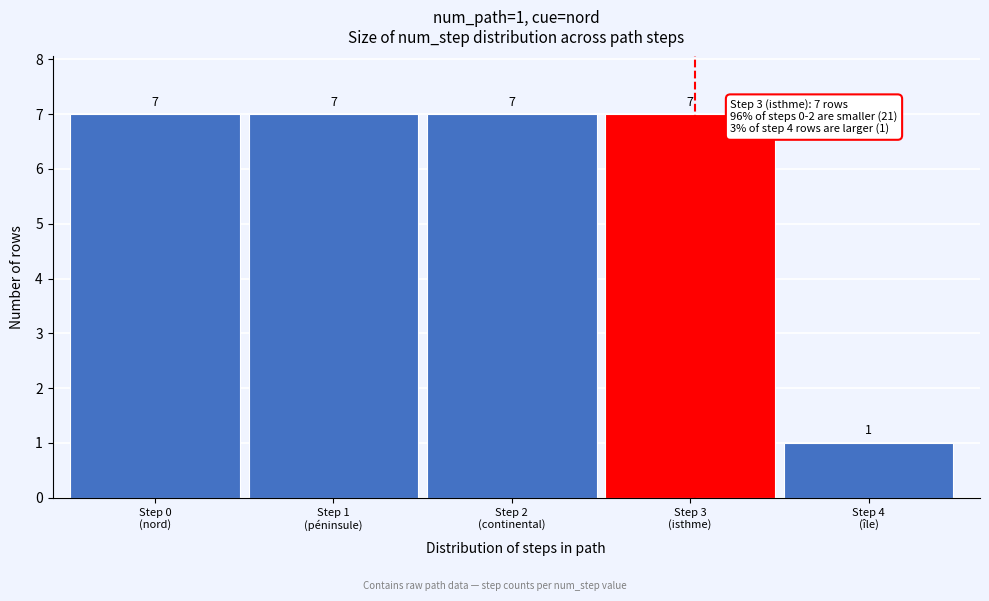

Reading right to left, list all the values displayed in this chart.

1	7	7	7	7